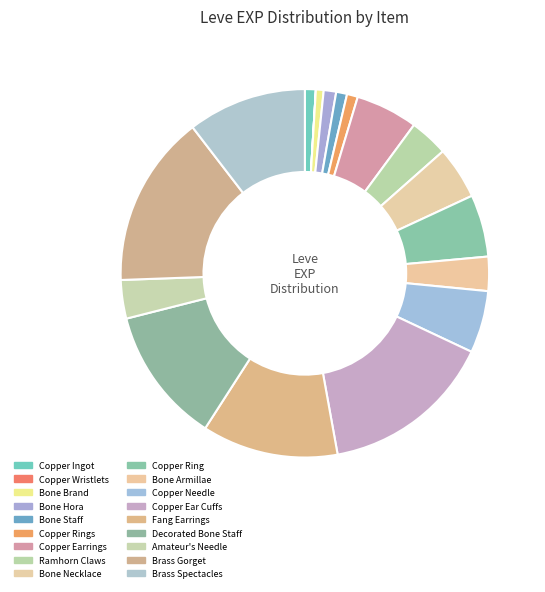

Which category has the smallest portion of the pie?

Copper Wristlets